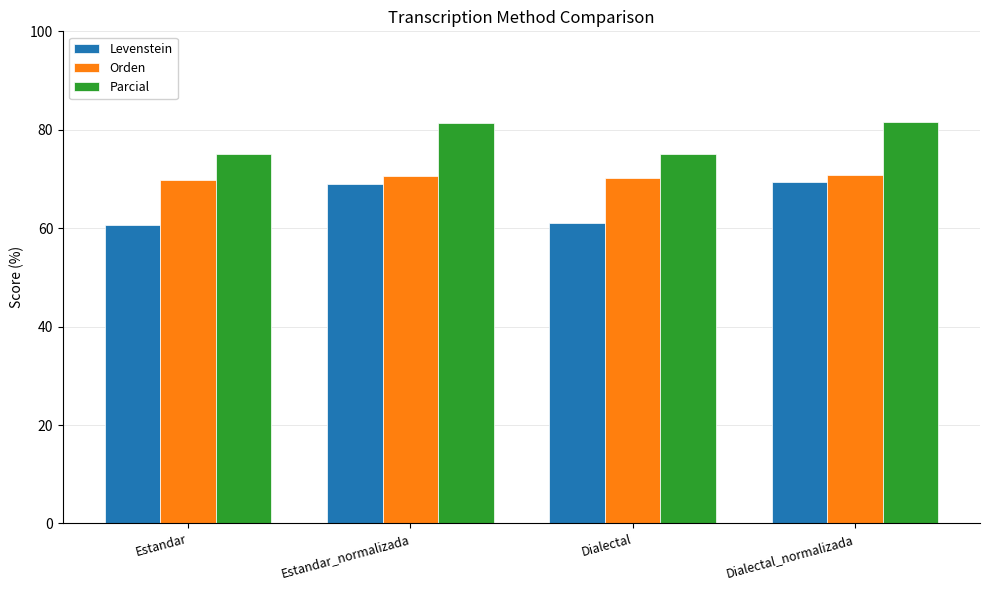

How many data points does each series have?

4